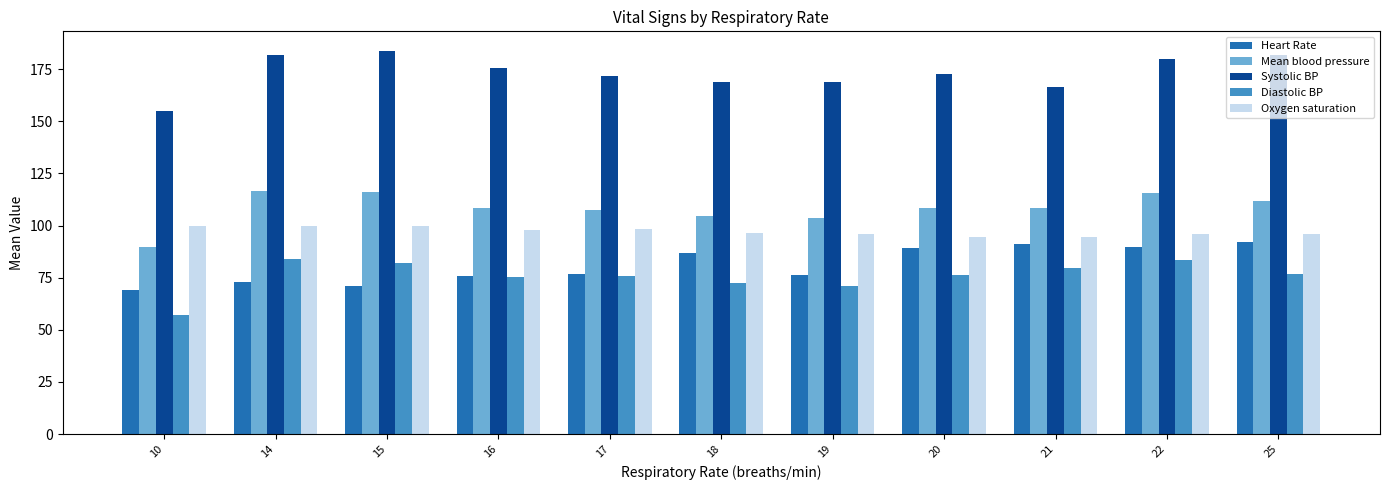

What are all the series names shown in the legend?

Heart Rate, Mean blood pressure, Systolic BP, Diastolic BP, Oxygen saturation